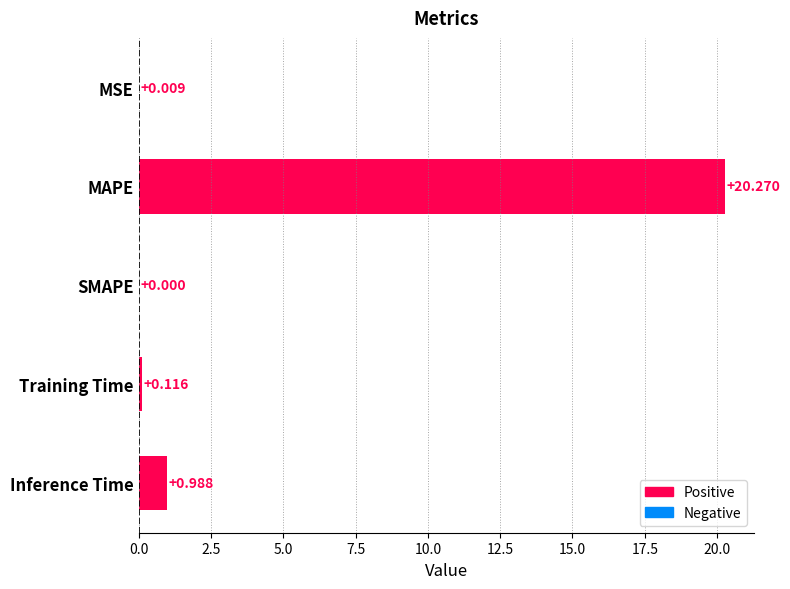

At which label is the value closest to 10?

Inference Time